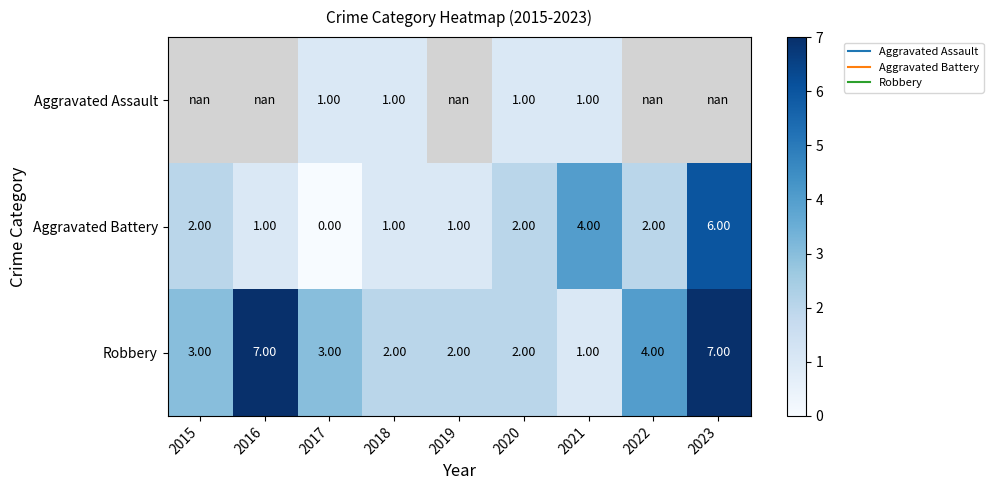

At which category does the chart reach its minimum across all series?

2017